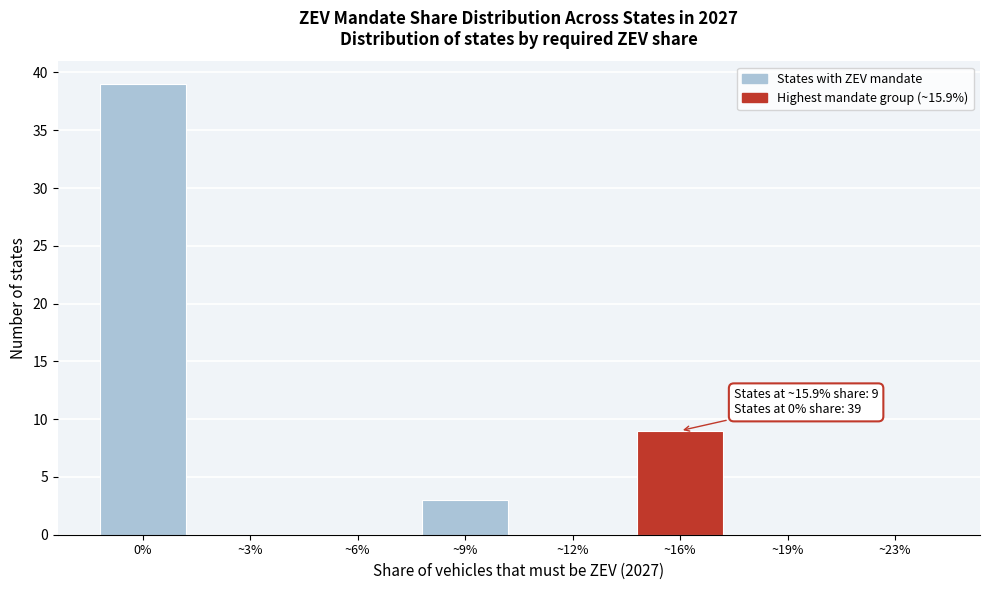

Reading left to right, transcribe all the data shown in this chart.

0%=39	~3%=0	~6%=0	~9%=3	~12%=0	~16%=9	~19%=0	~23%=0